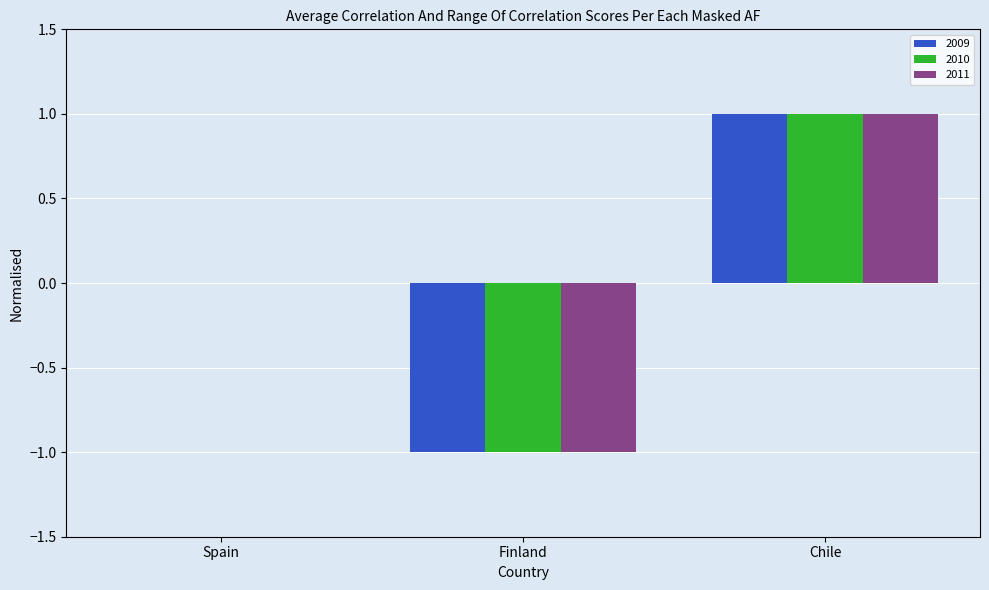

How many series are shown in this chart?

3